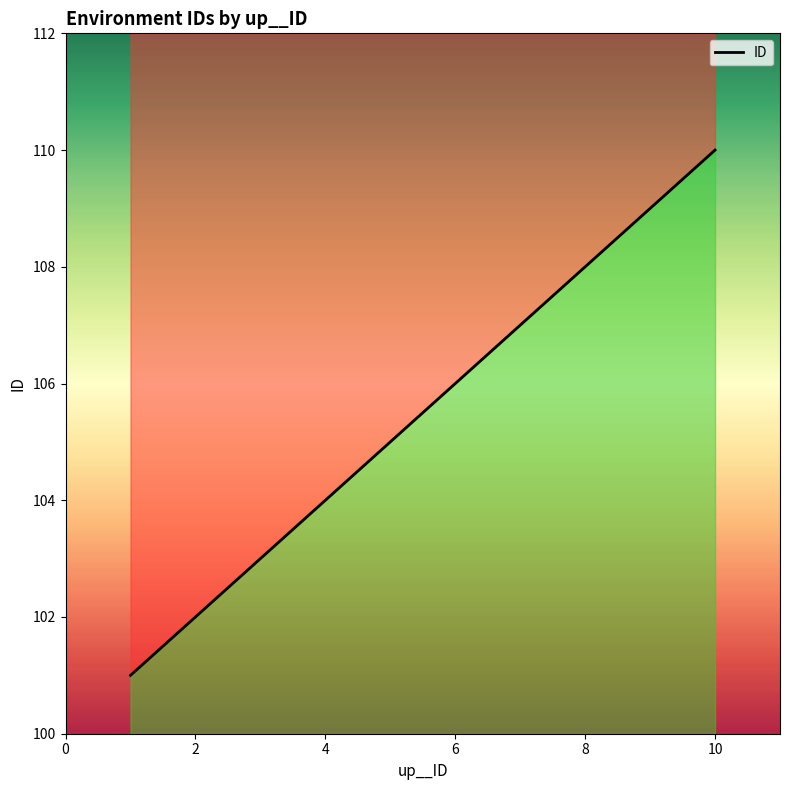

True or false: the data has more than 1 interior local peaks.

False